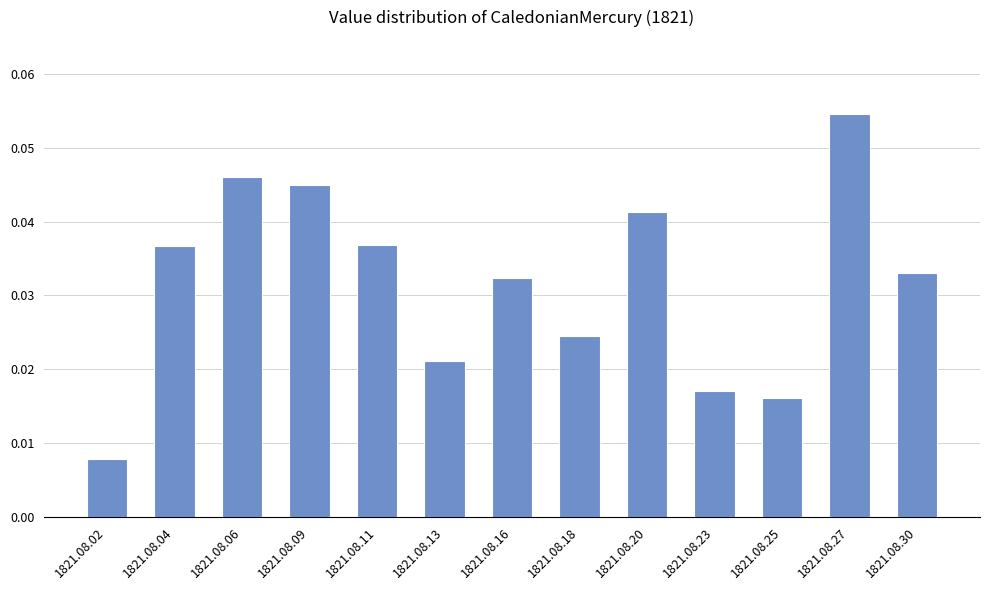

What is the sum of all values?

0.4